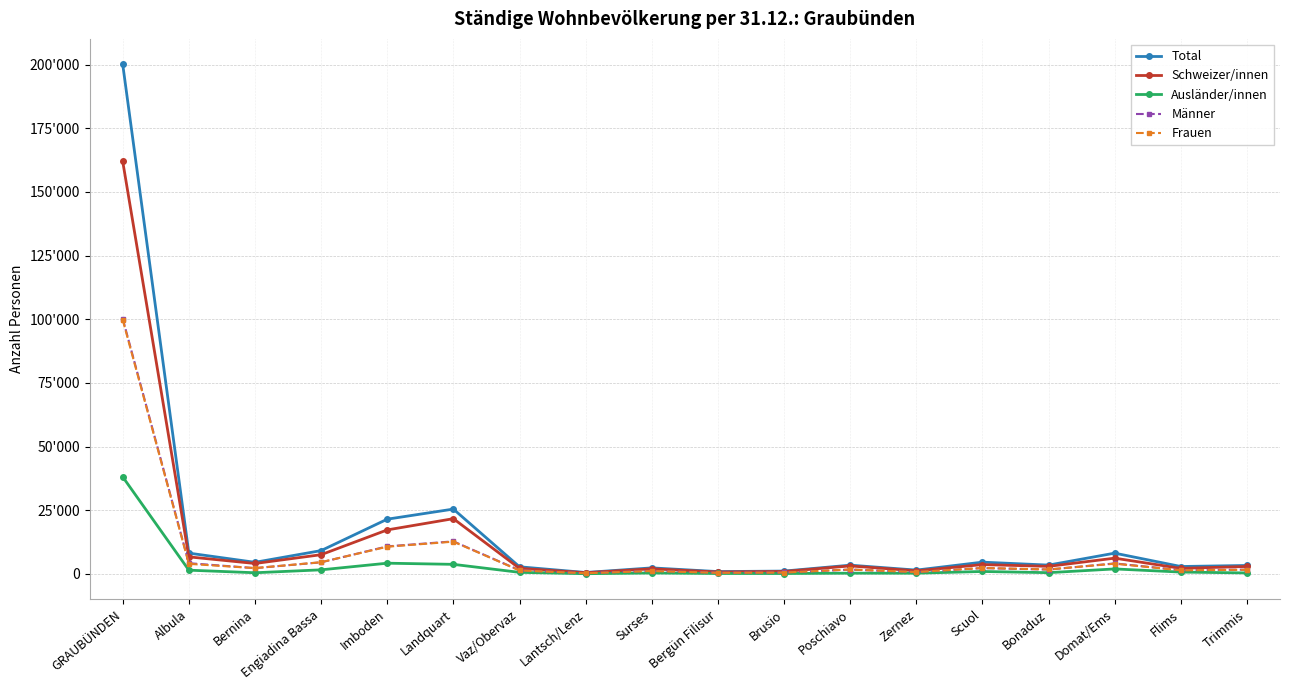

Is this an area chart (filled region under the line)?

No